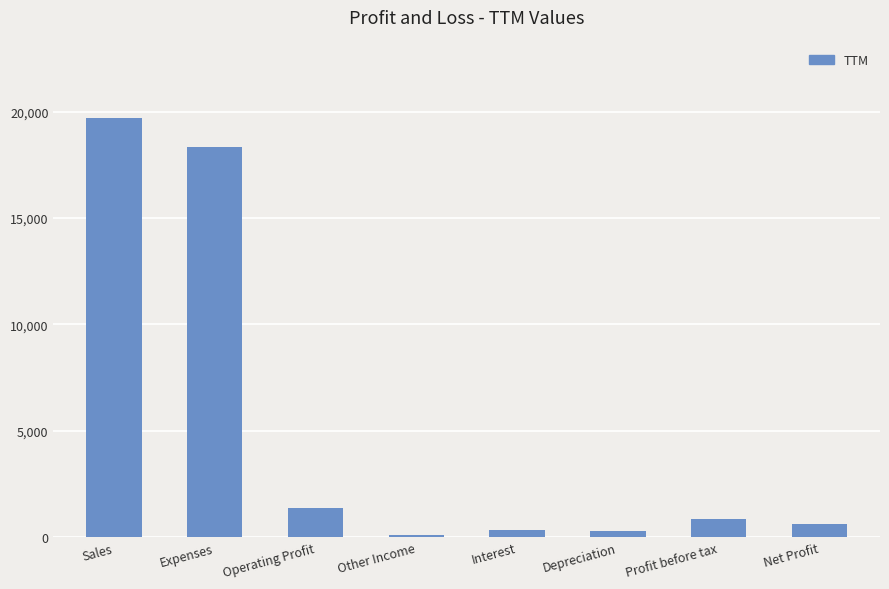

What is the maximum value shown in the chart?

19708